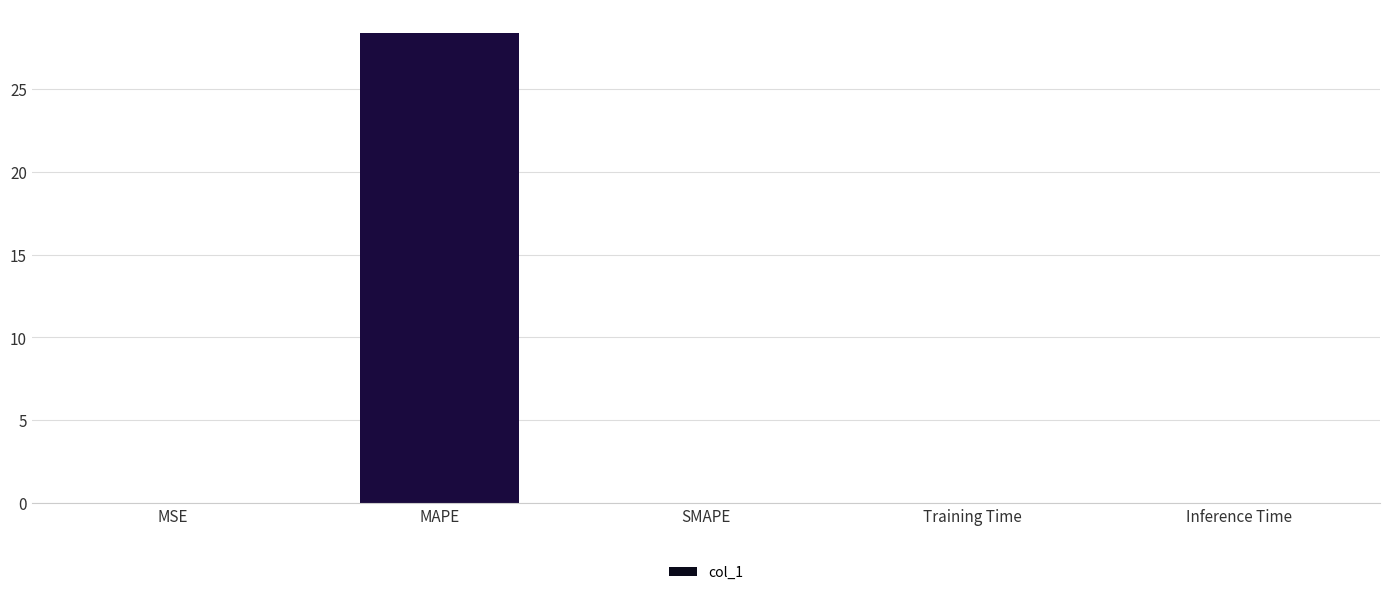

Count the number of data series in this chart.

1